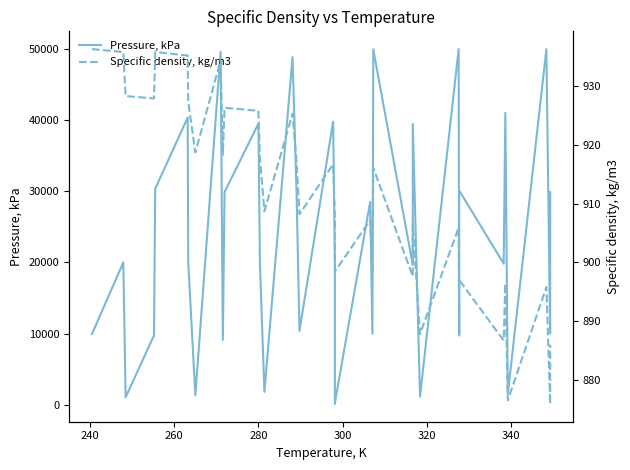

Does the chart have visible grid lines?

No